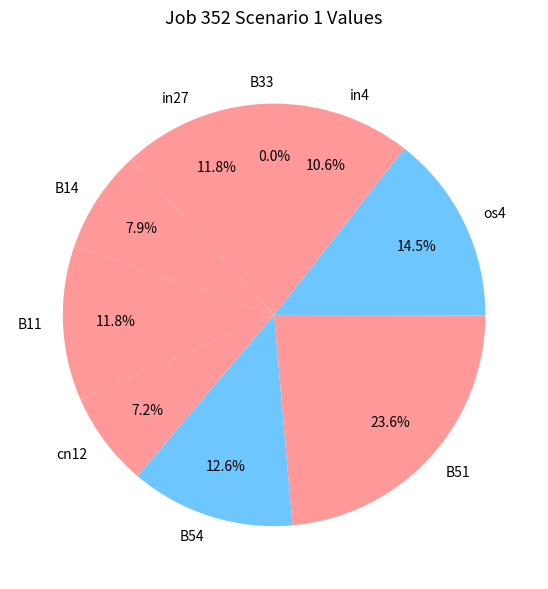

To the nearest percent, what is the difference between the largest and smallest slice percentages?

24%